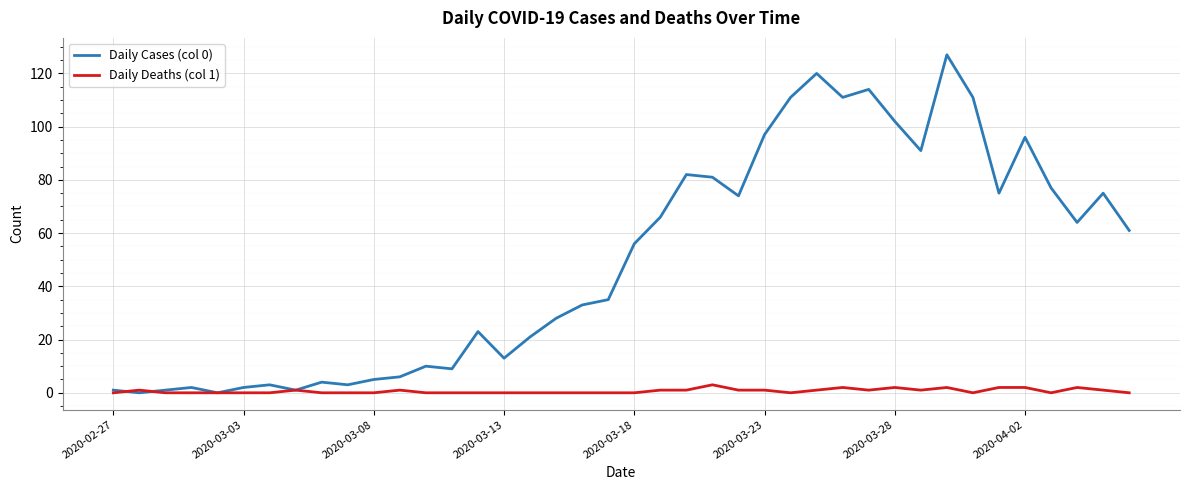

What is the difference between the second highest and second lowest values in the Daily Deaths (col 1) series?

2